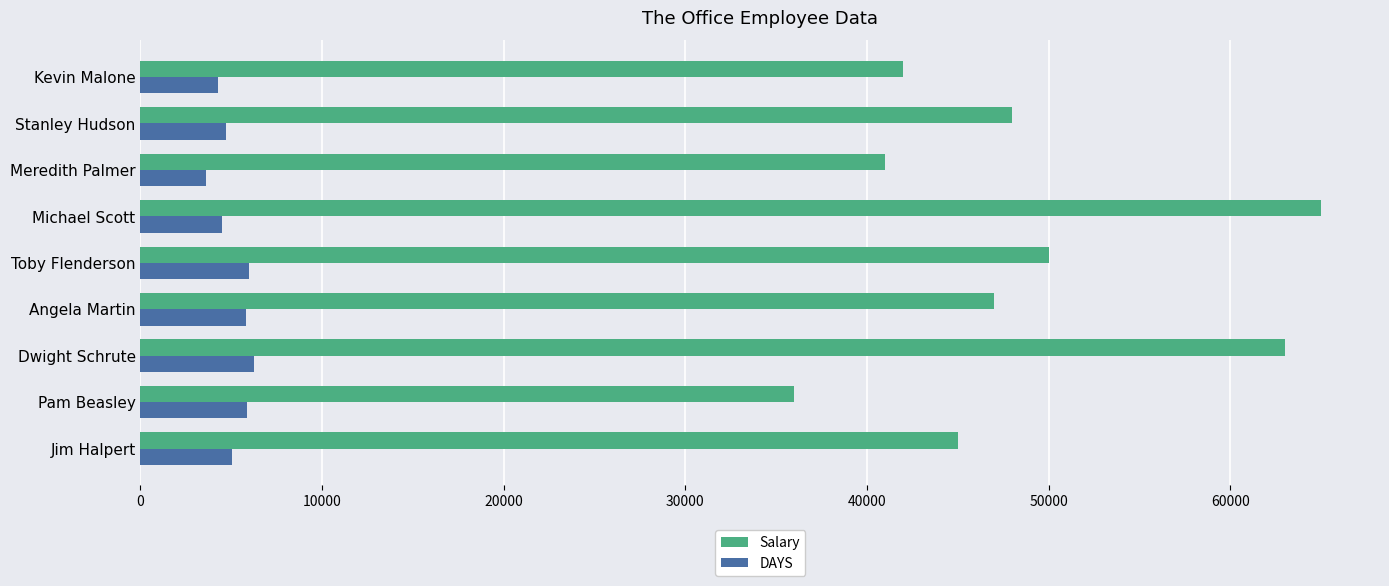

What value does the Salary series have at Jim Halpert?

45000